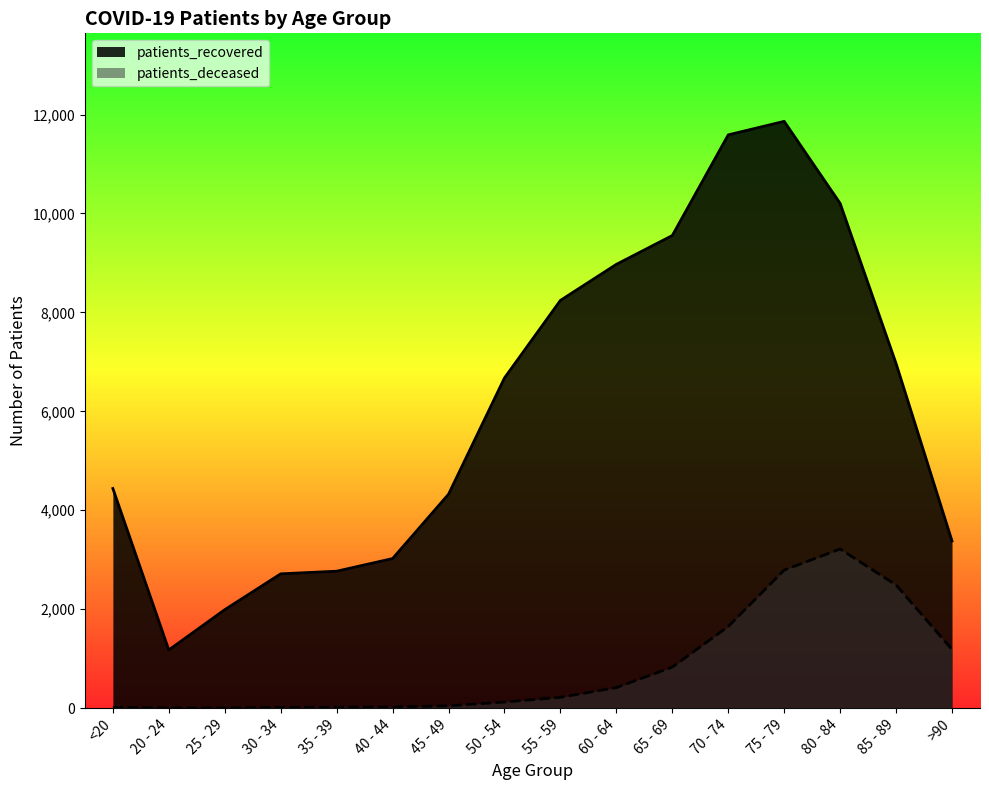

Reading left to right, transcribe all the data shown in this chart.

patients_deceased: 16	4	3	16	17	24	47	124	219	415	830	1651	2791	3217	2489	1186
patients_recovered: 4440	1176	1990	2715	2768	3024	4324	6675	8243	8972	9555	11590	11863	10204	6967	3379